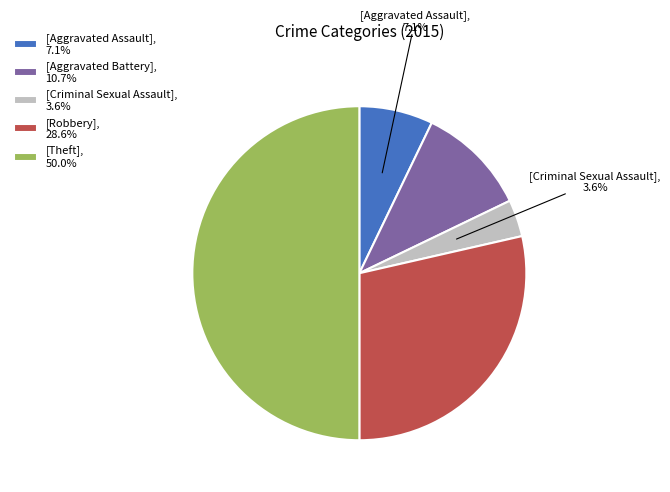

Between [Aggravated Assault], 7.1% and [Criminal Sexual Assault], 3.6%, which is larger?

[Aggravated Assault], 7.1%